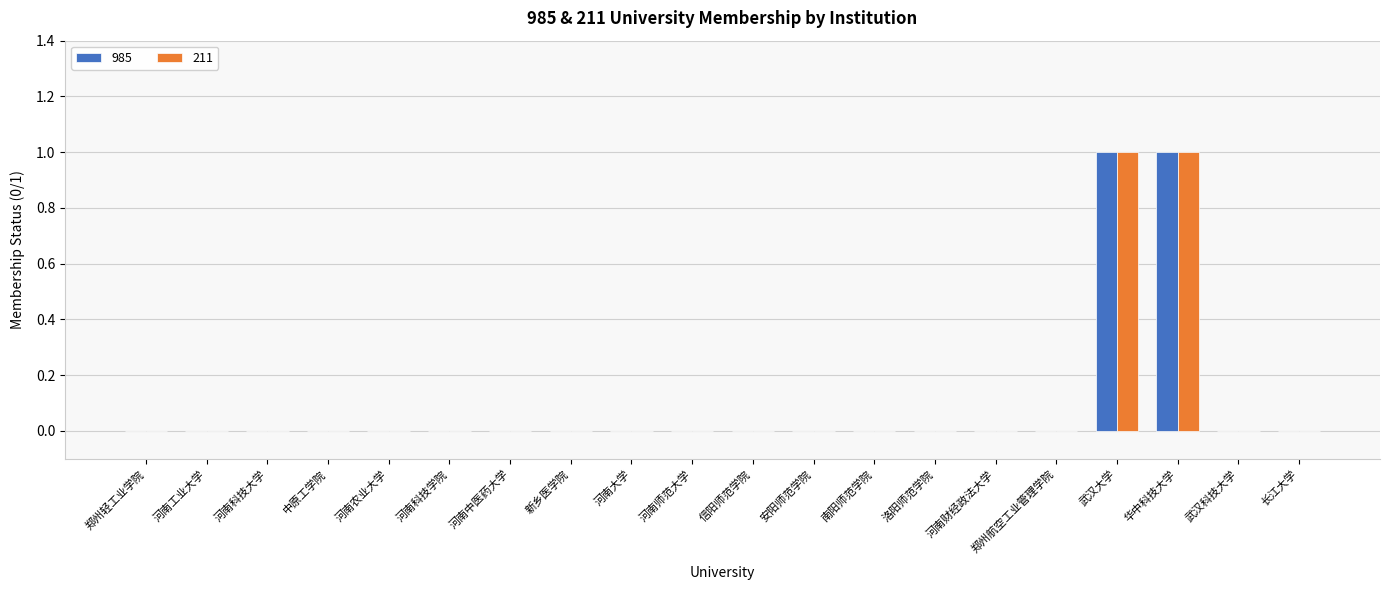

The value of 985 at 华中科技大学 is 1. True or false?

True